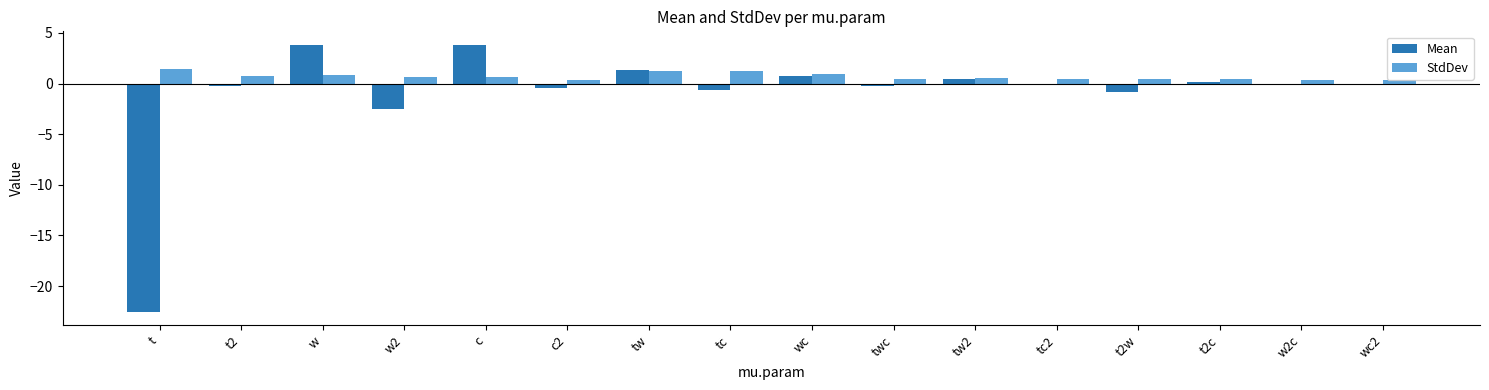

What is the sum of all StdDev values?

11.0